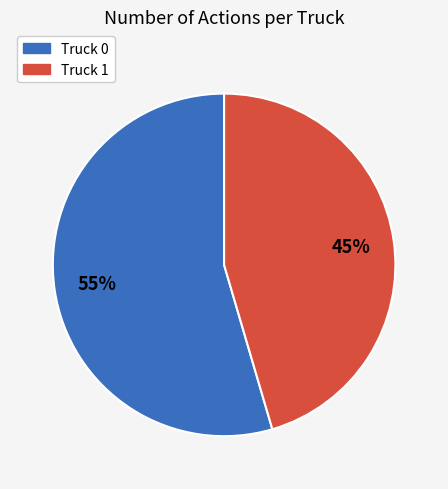

Combined, do Truck 1 and Truck 0 account for over 50%?

Yes